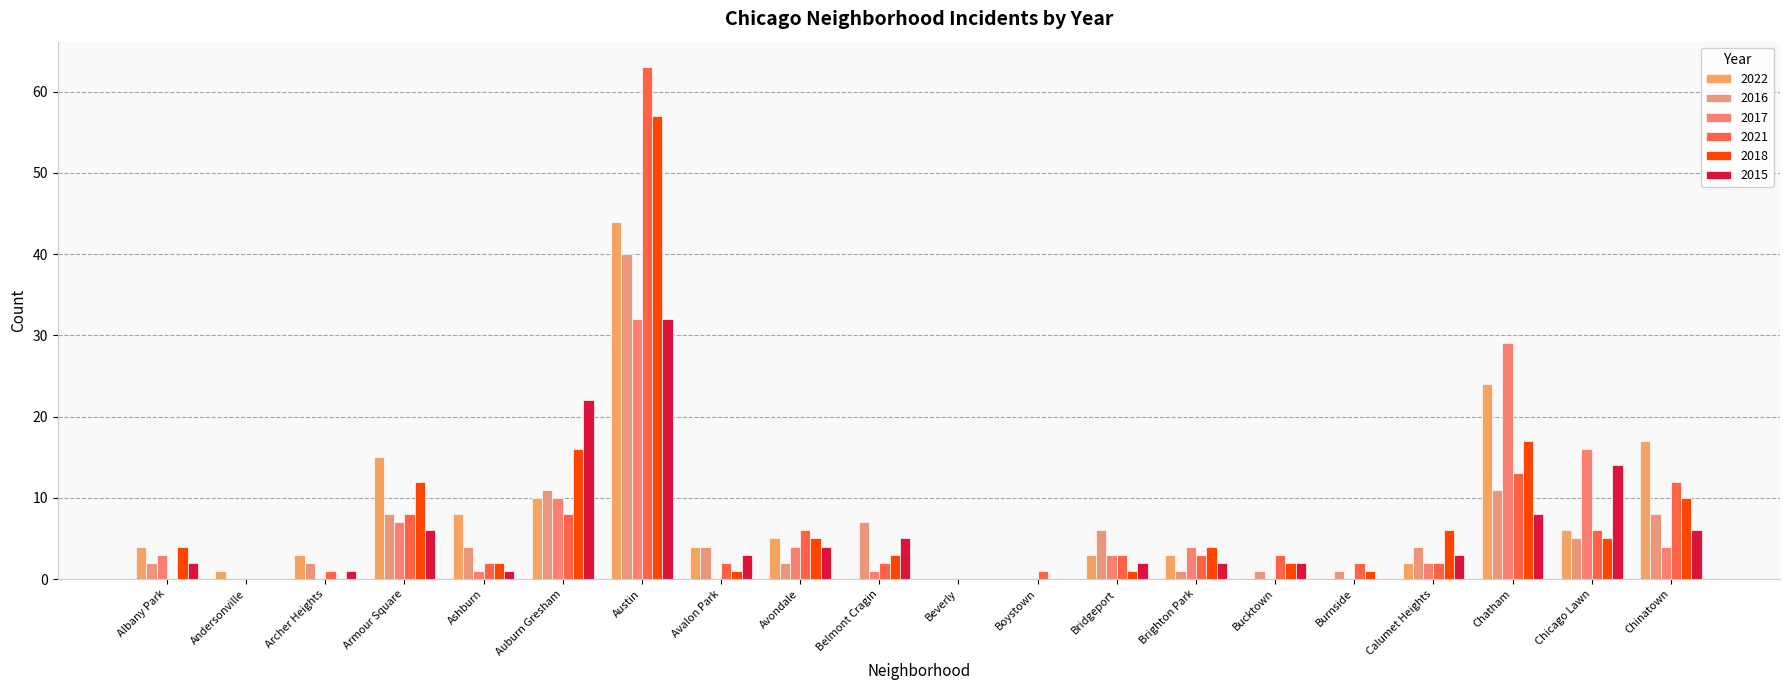

How many groups of bars are there?

20